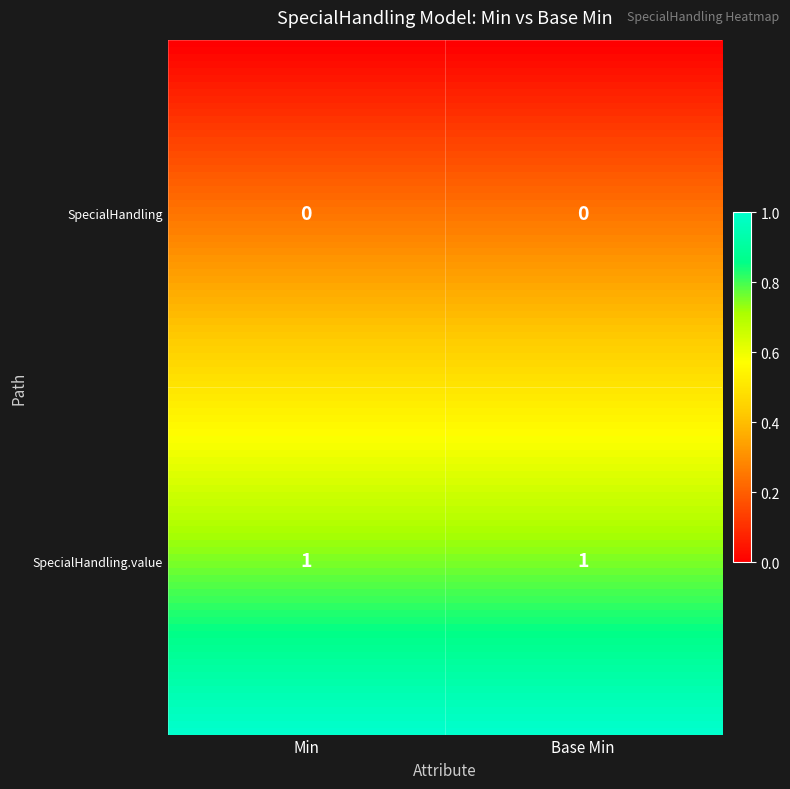

Is the value of shr-core-SpecialHandling-model at shr-core-SpecialHandling-model greater than the value of shr-core-SpecialHandling-model.value at shr-core-SpecialHandling-model?

No